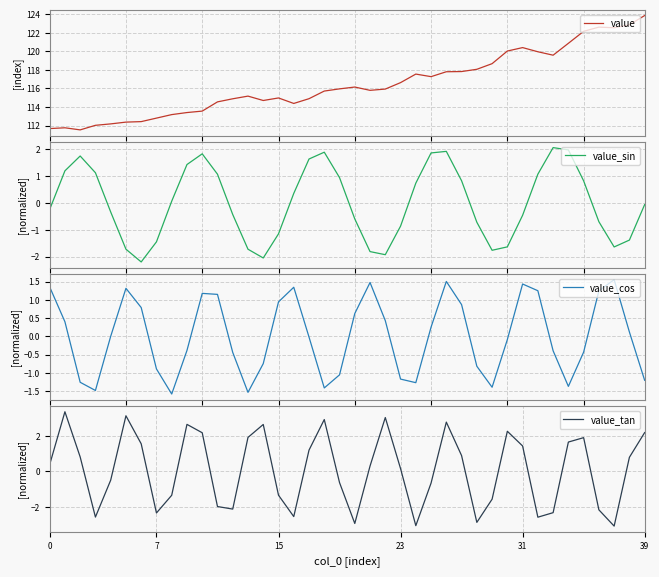

What is the difference between the maximum and minimum values in the value_tan series?

6.5